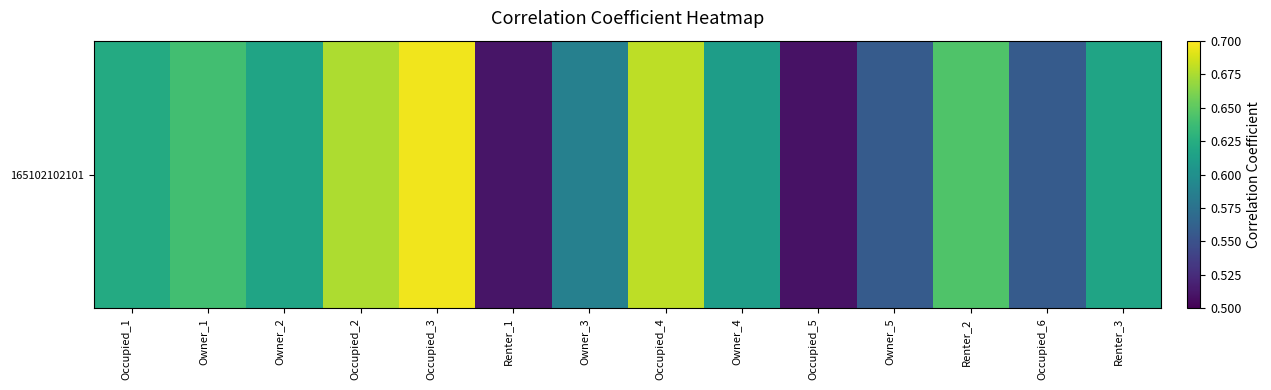

What is the sum of the values at Occupied_5 and Occupied_2?

1.2